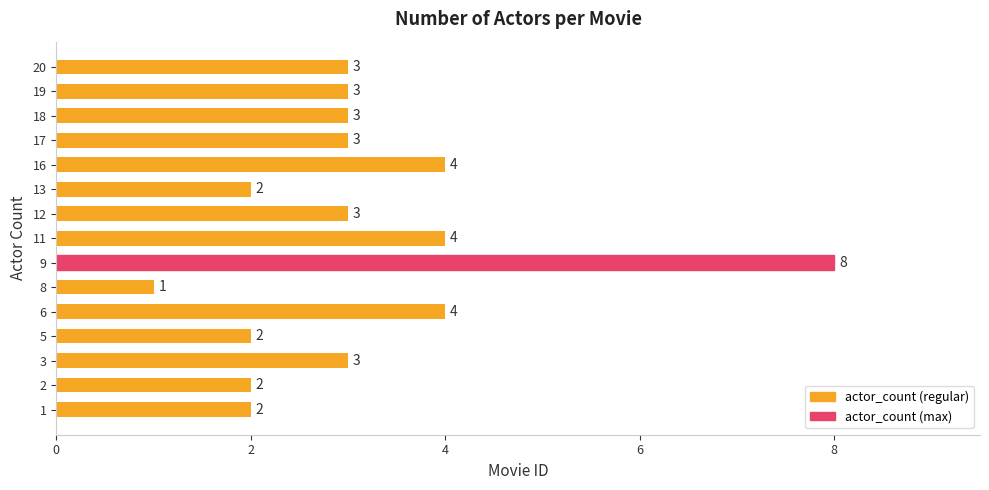

What is the average value?

3